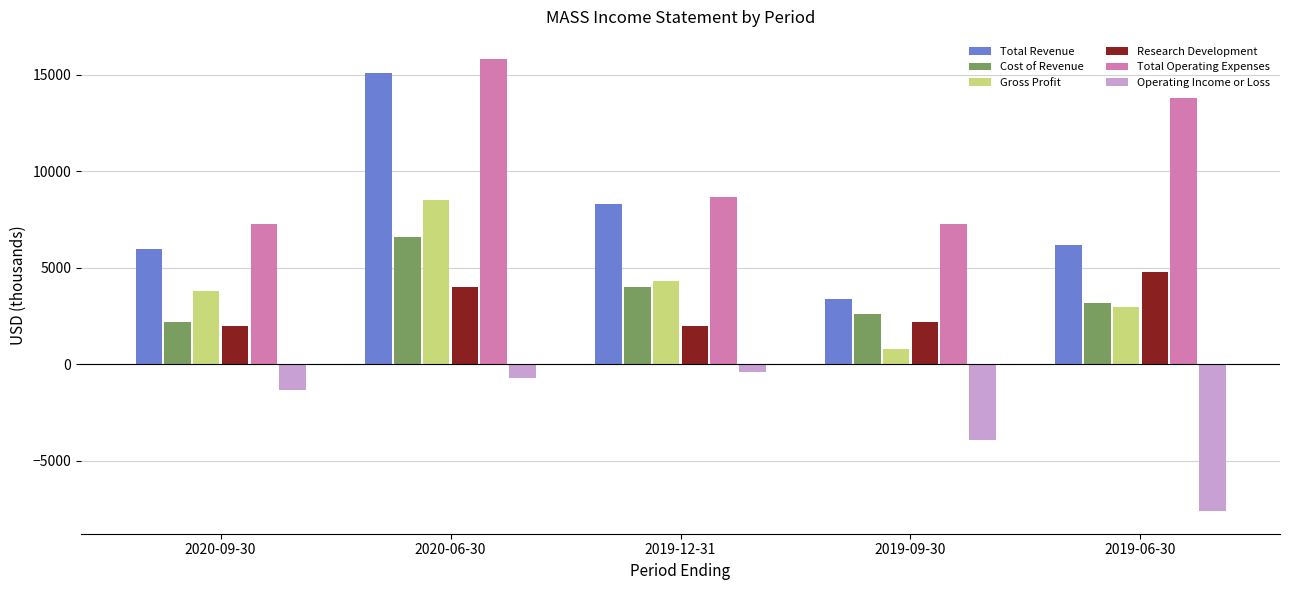

What is the sum of the Total Revenue values at 2019-09-30 and 2019-06-30?

9600